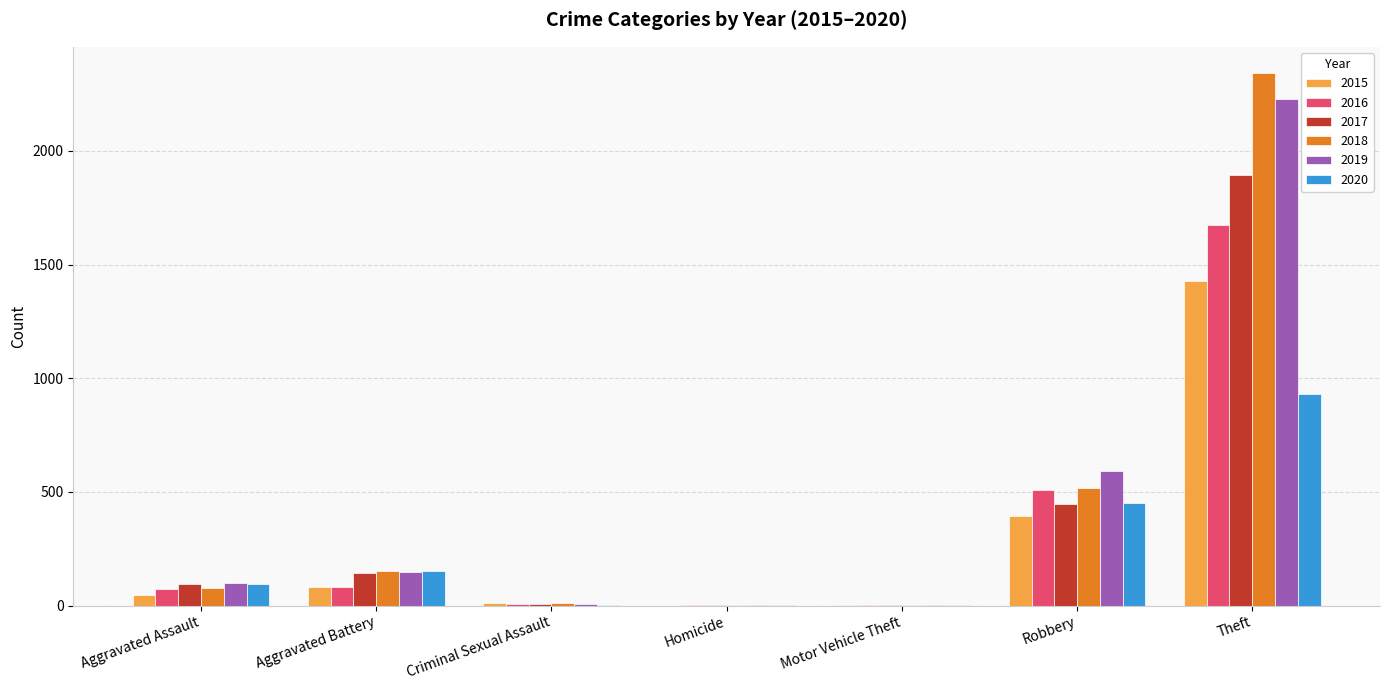

What value does the 2015 series have at Theft?

1429